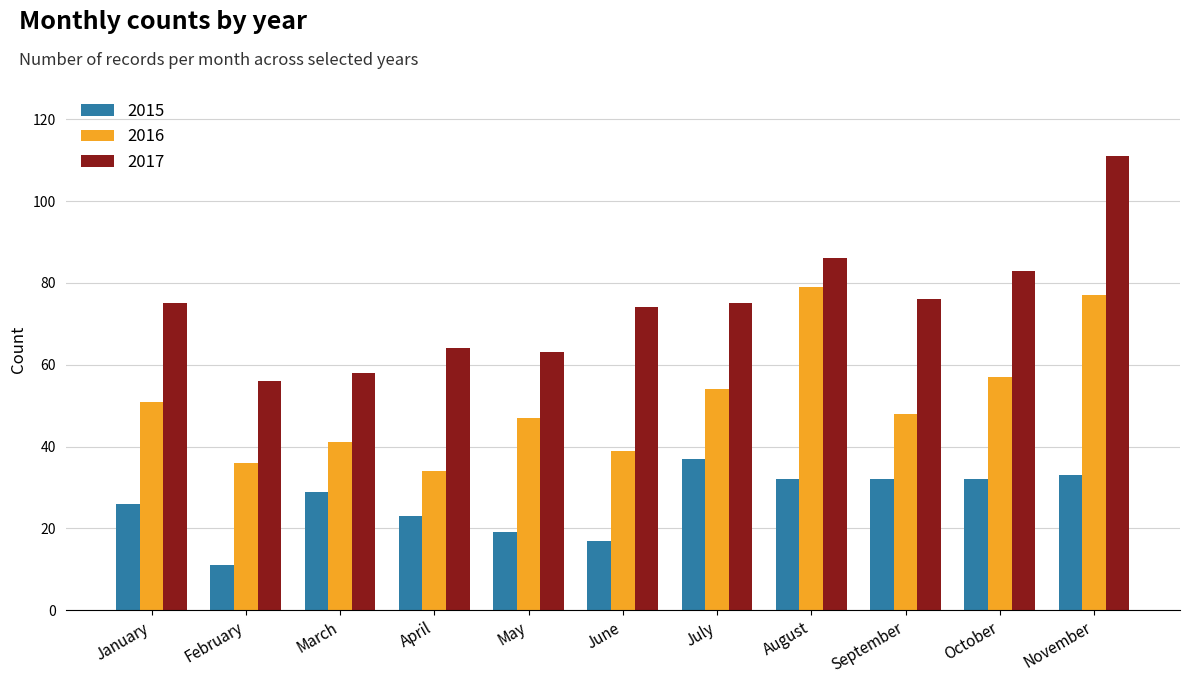

What is the minimum value for 2016?

34